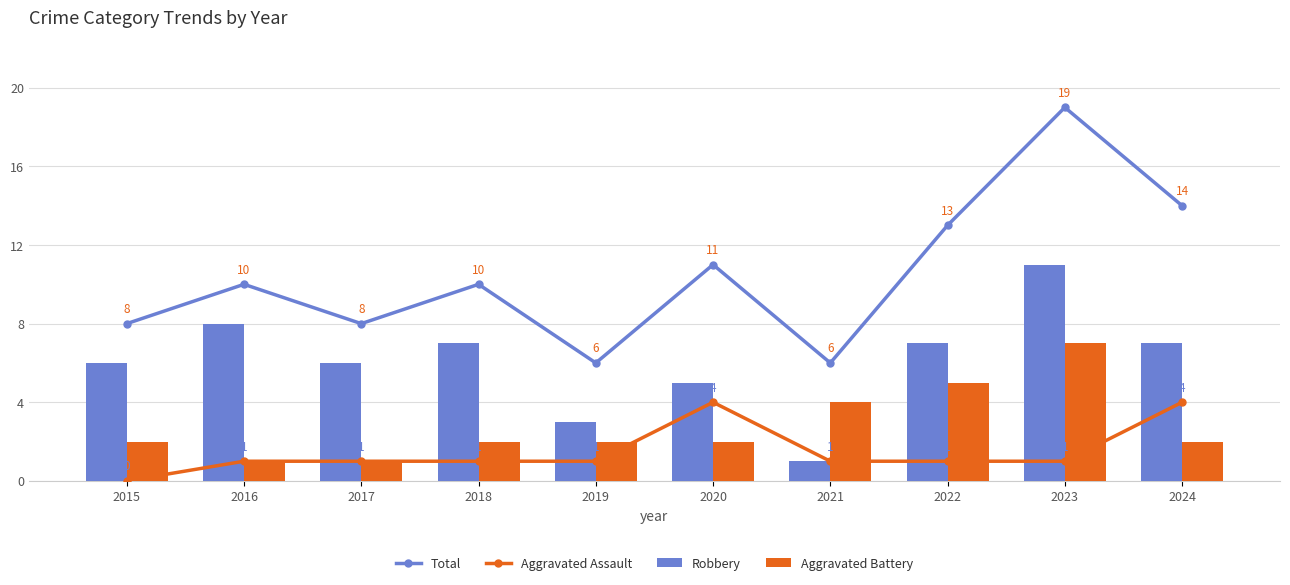

Is it true that Robbery equals 1 at 2021?

True